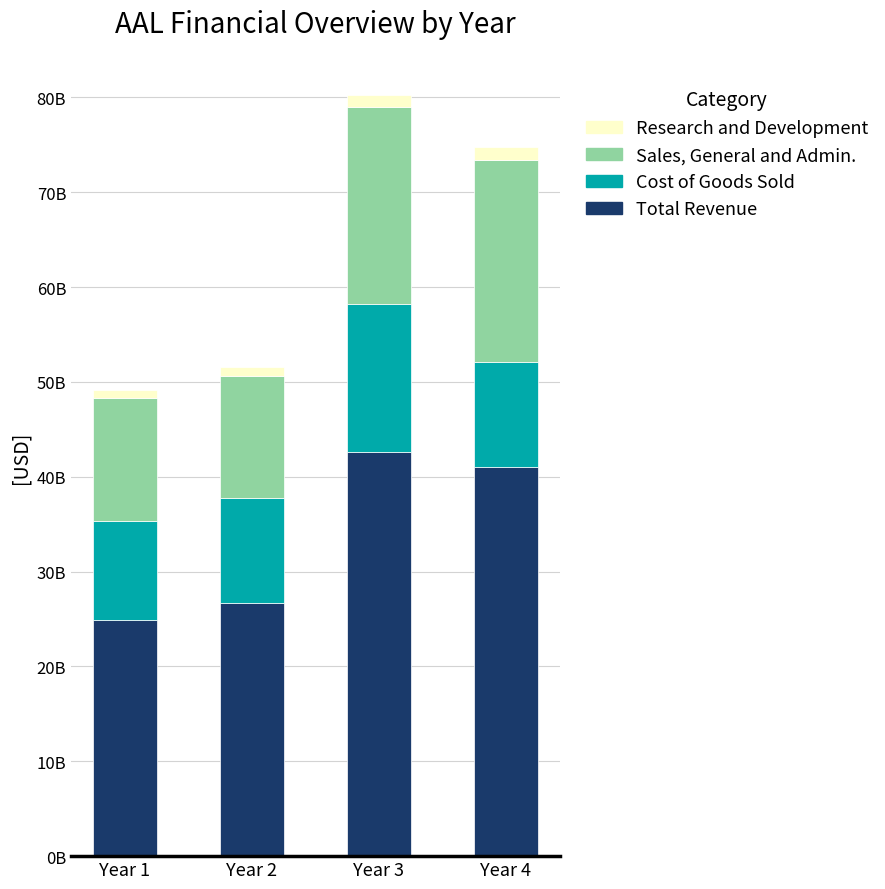

Does the chart contain any negative values?

No